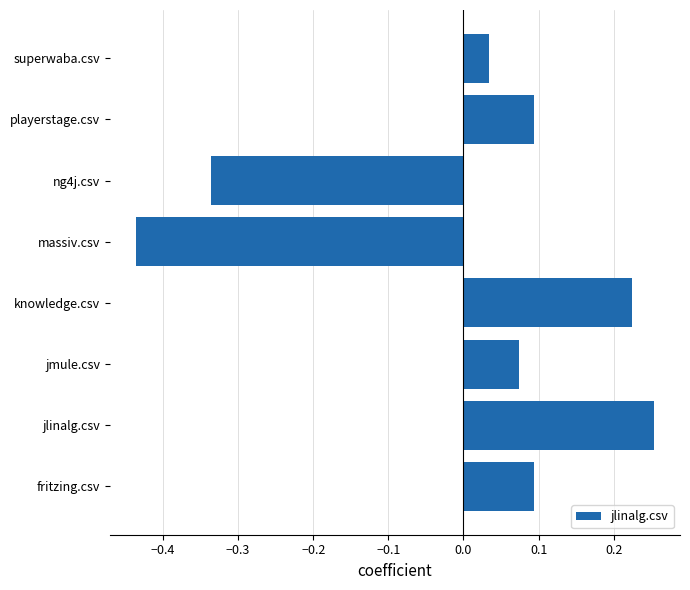

True or false: the data shows 0.1 at jlinalg.csv.

False